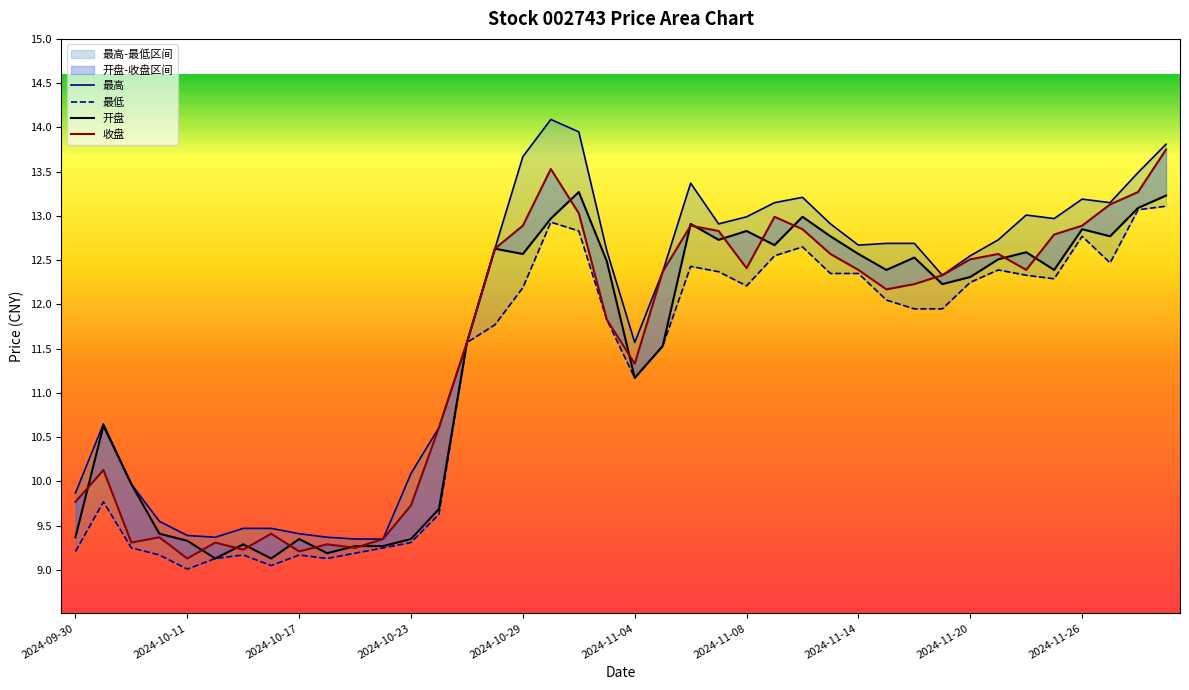

What is the value of the 收盘 point at the 7th from the left?

9.2